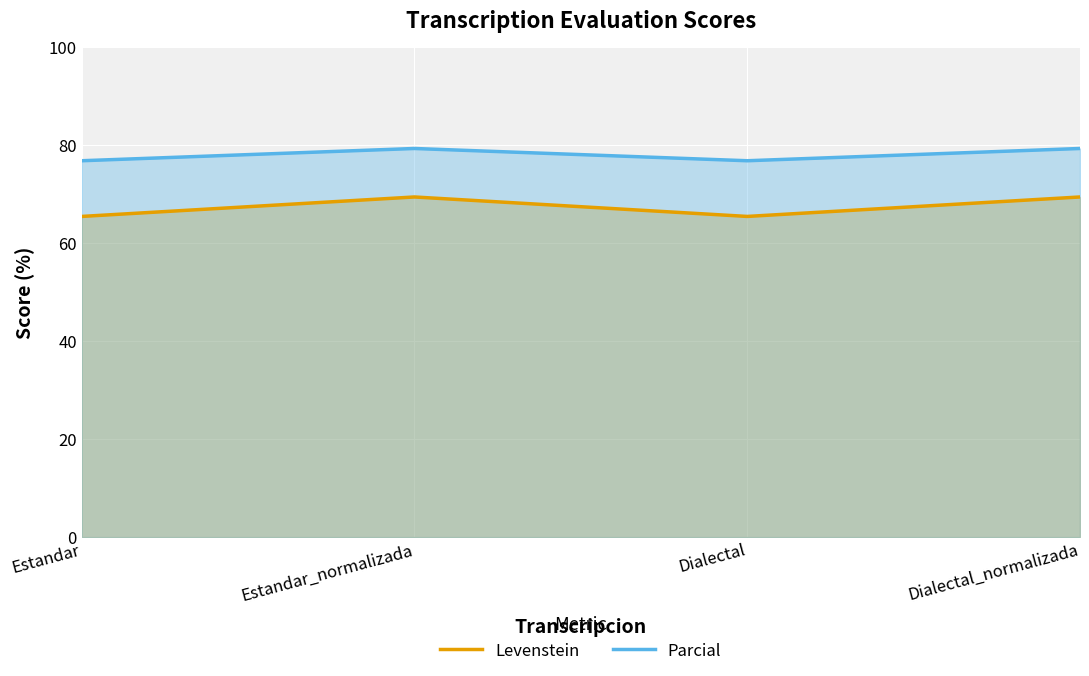

Reading left to right, what are all the values shown in this chart?

Levenstein: Estandar=65.5	Estandar_normalizada=69.4	Dialectal=65.5	Dialectal_normalizada=69.4
Parcial: Estandar=76.8	Estandar_normalizada=79.3	Dialectal=76.8	Dialectal_normalizada=79.3